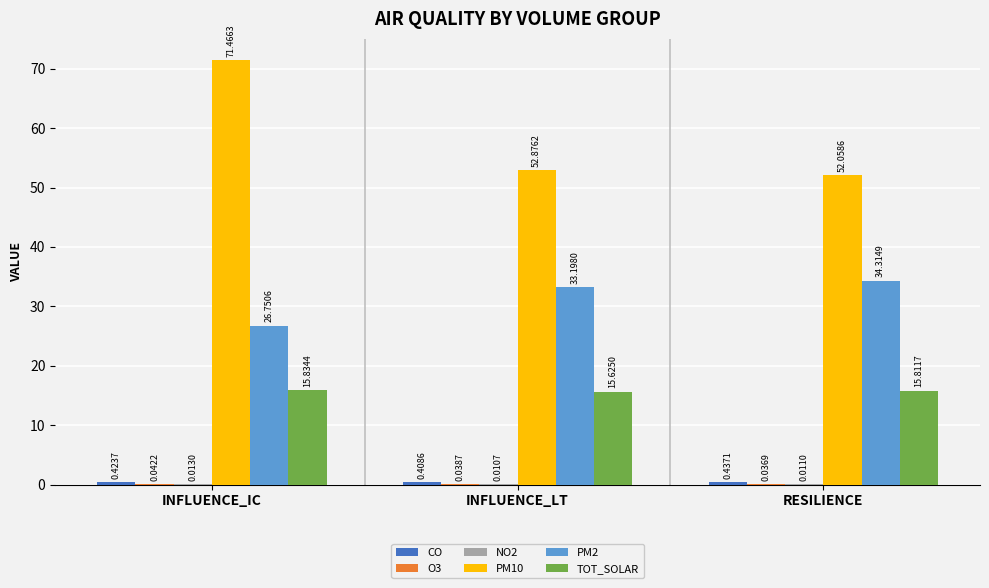

What is the sum of all PM2 values?

94.3